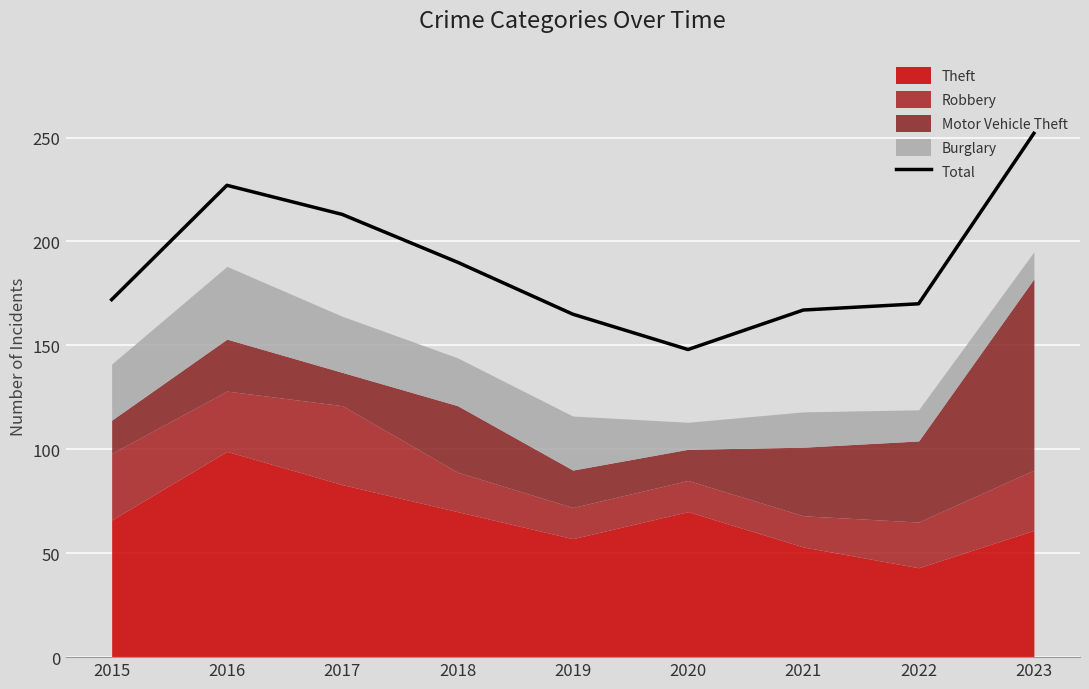

What is the sum of the values at 2018 and 2017?

403